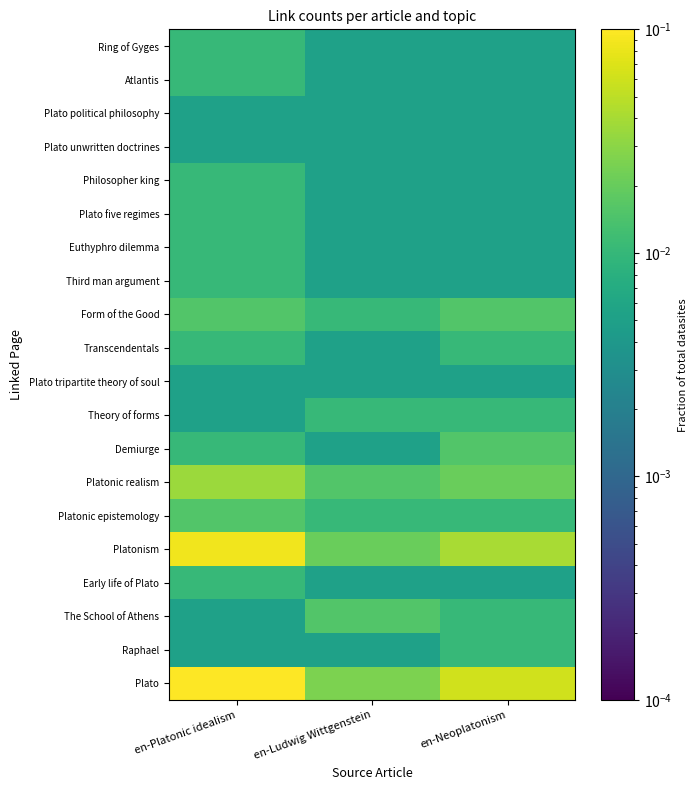

At which category does the chart reach its minimum across all series?

en-Platonic idealism